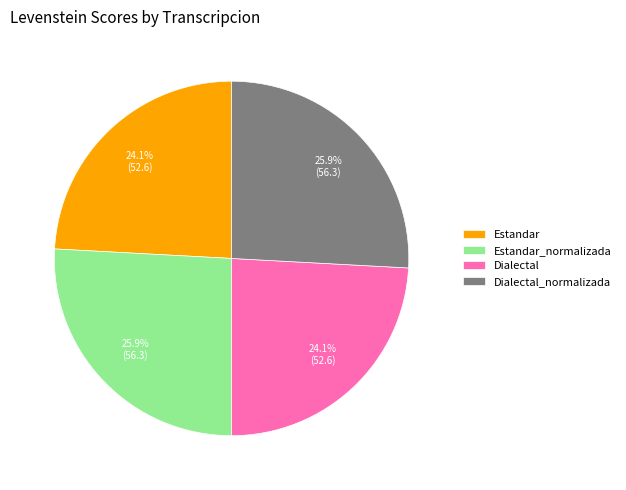

What percentage is NOT represented by Estandar_normalizada?

74.1%